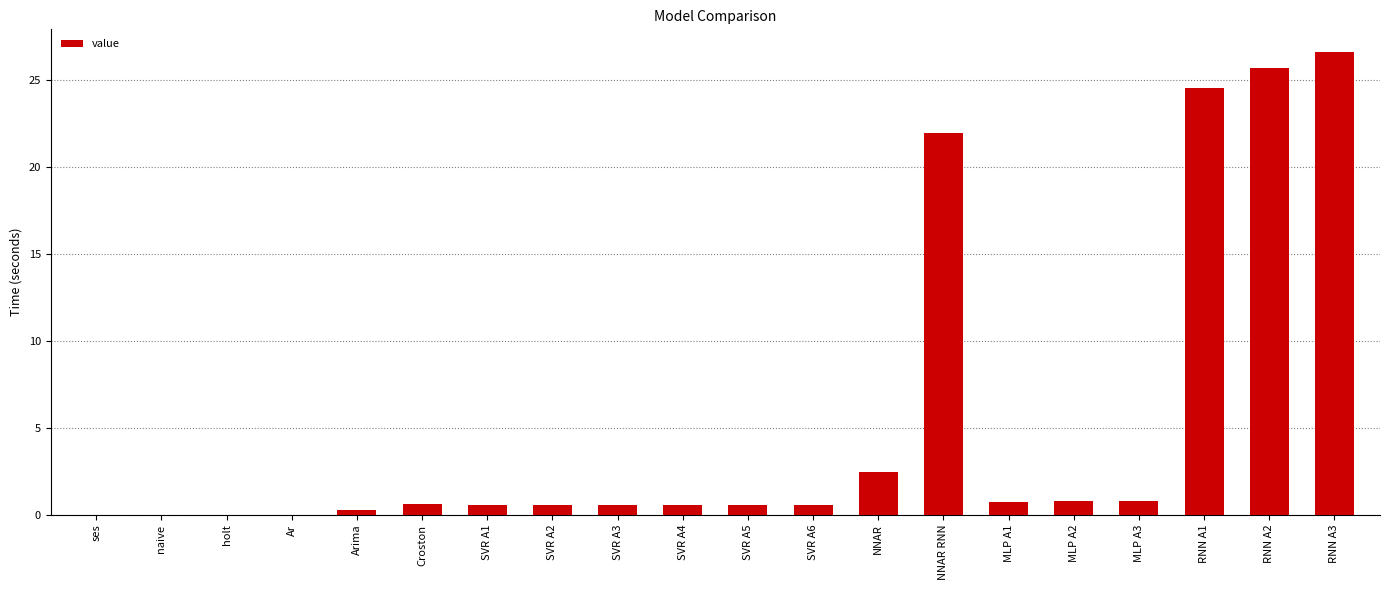

Between naive and MLP A3, which is larger?

MLP A3